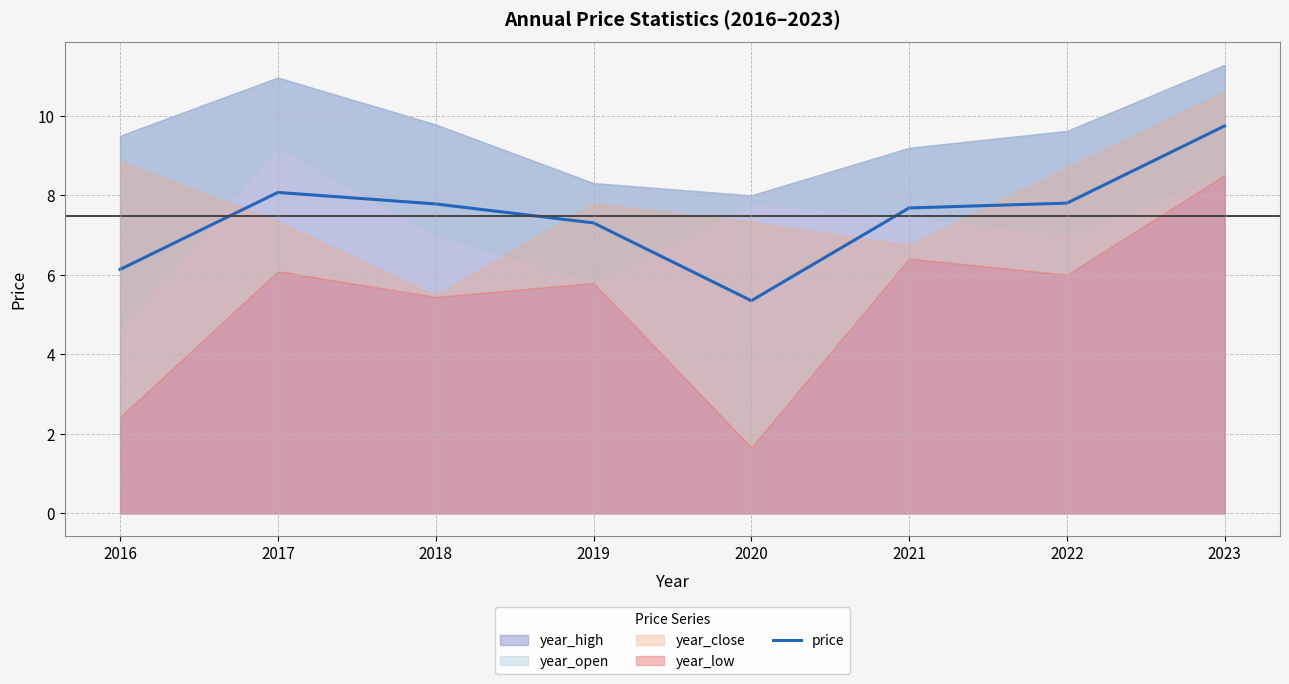

What is the approximate value at 2018?

7.8